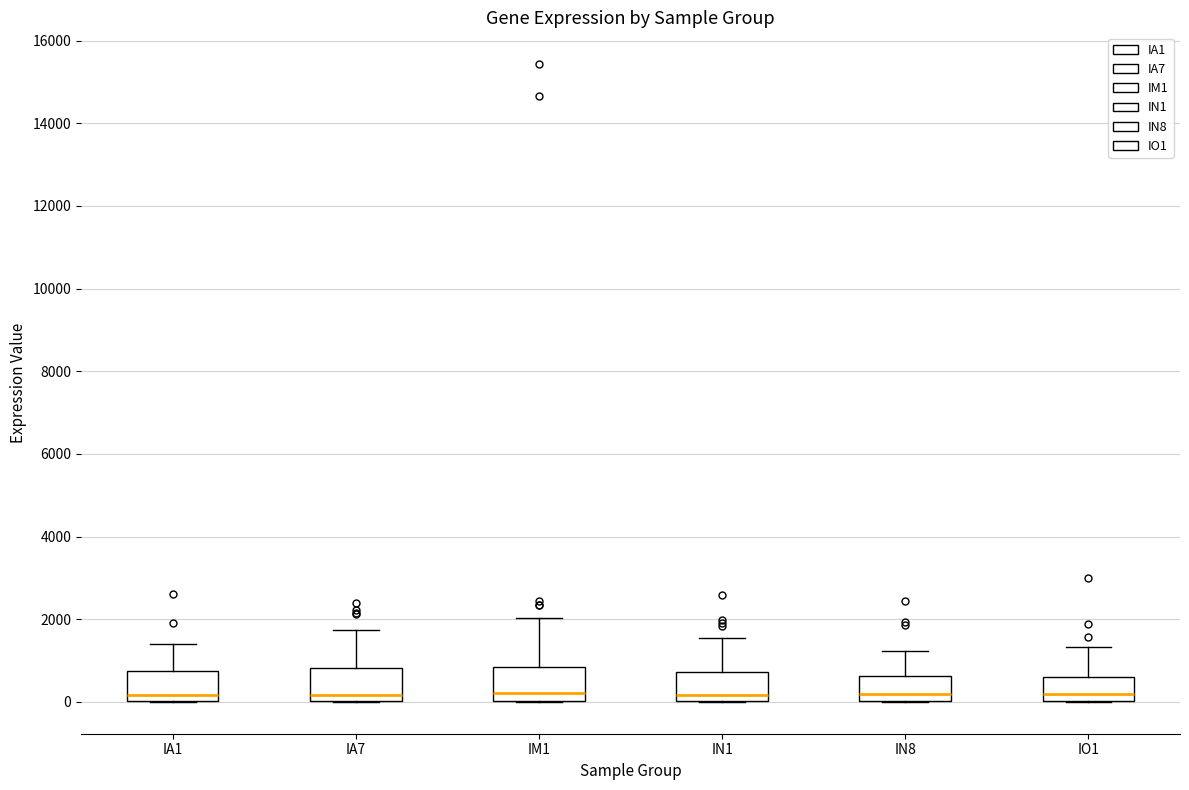

Reading left to right, read every box against the y-axis: the position of its median line, the range the box covers, and the ends of its whiskers. The values are not printed on the chart, so give them approximately, as read against the axis.

IA1: median 200, box 0 to 800, whiskers 0 to 1400
IA7: median 200, box 0 to 800, whiskers 0 to 1800
IM1: median 200, box 0 to 800, whiskers 0 to 2000
IN1: median 200, box 0 to 800, whiskers 0 to 1600
IN8: median 200, box 0 to 600, whiskers 0 to 1200
IO1: median 200, box 0 to 600, whiskers 0 to 1400